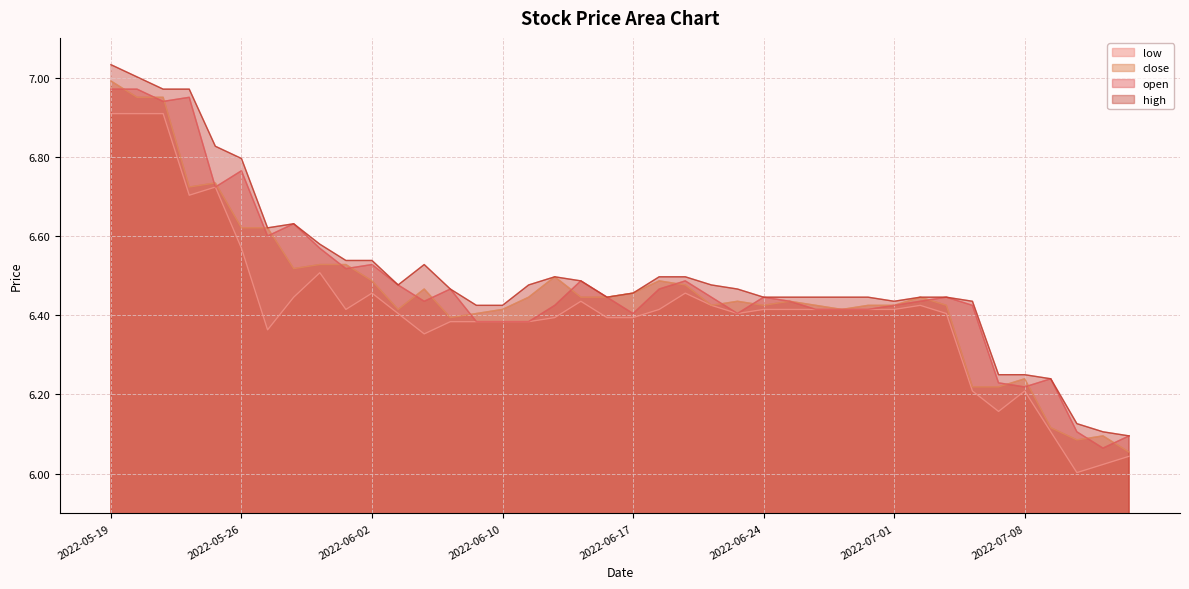

How many categories are shown in the chart?

40